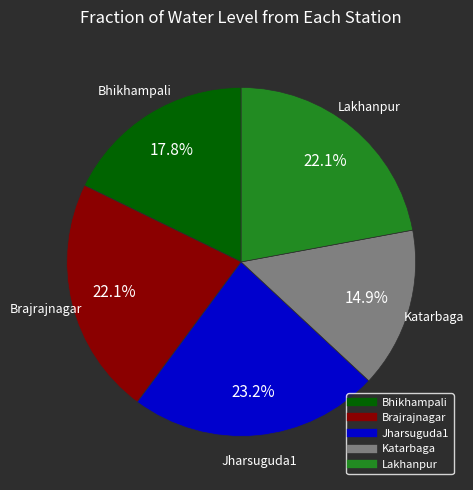

Does Brajrajnagar represent more than half of the total?

No